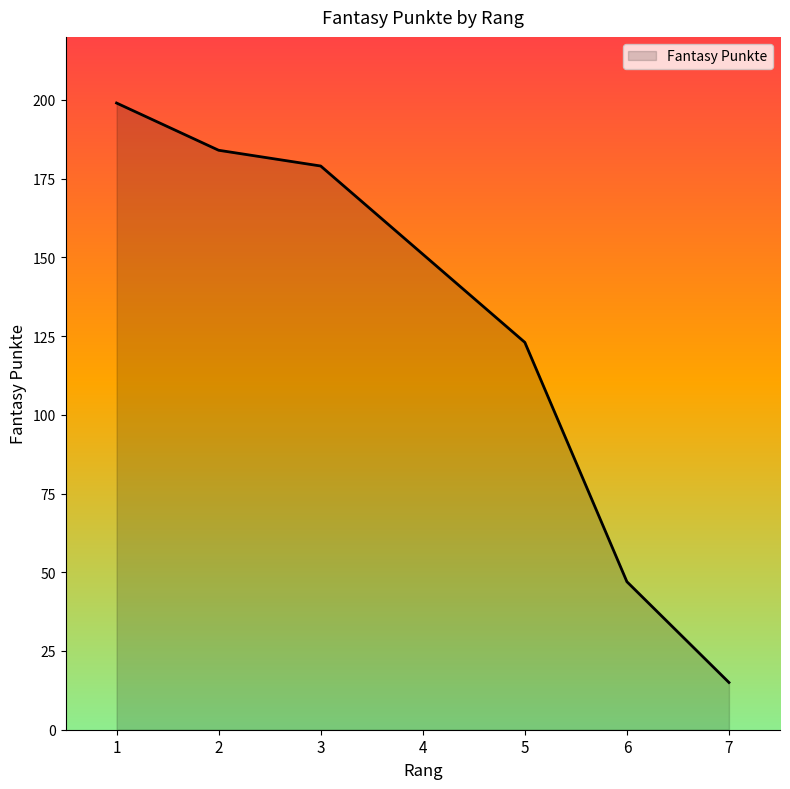

Which has a higher value, 7 or 5?

5